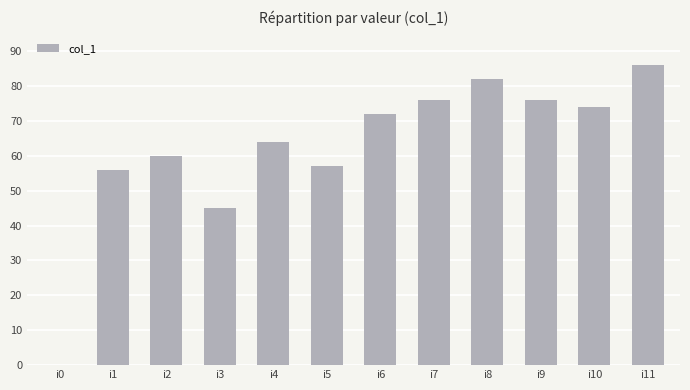

What is the change in value from i2 to i10?

+14